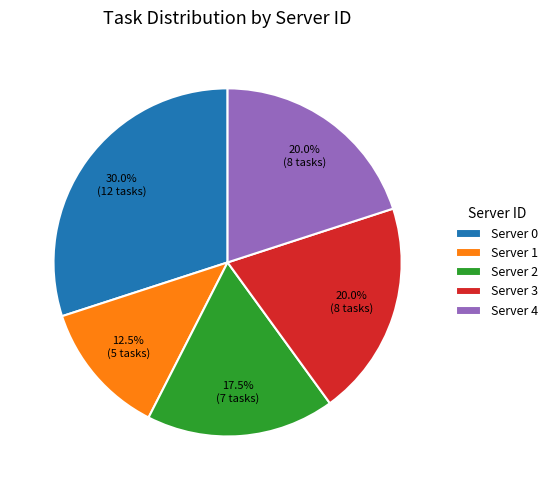

What is the ratio of the value at Server 3 to the value at Server 4?

1.0